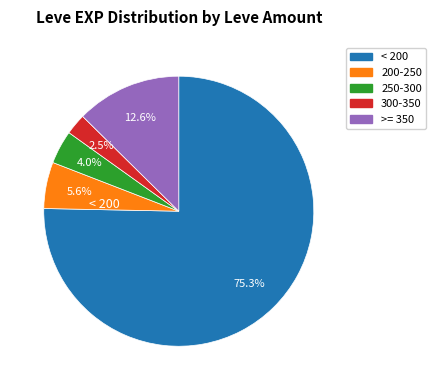

Does any single category account for the majority?

Yes